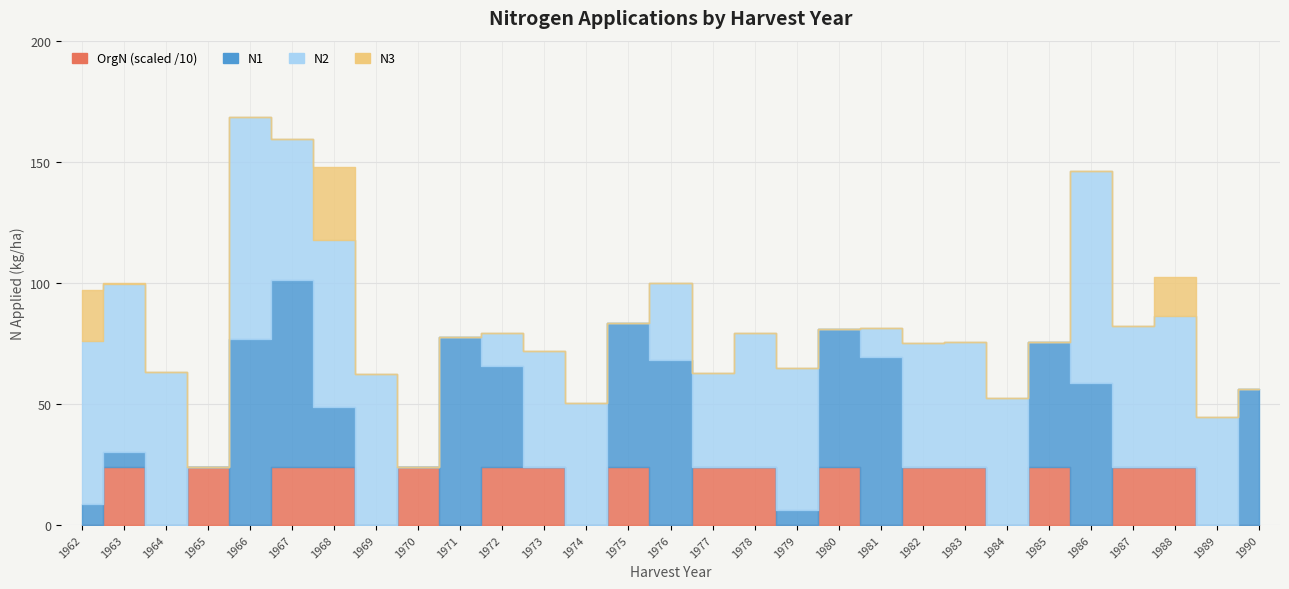

The OrgN_scaled series shows 24.0 at 1977. True or false?

True